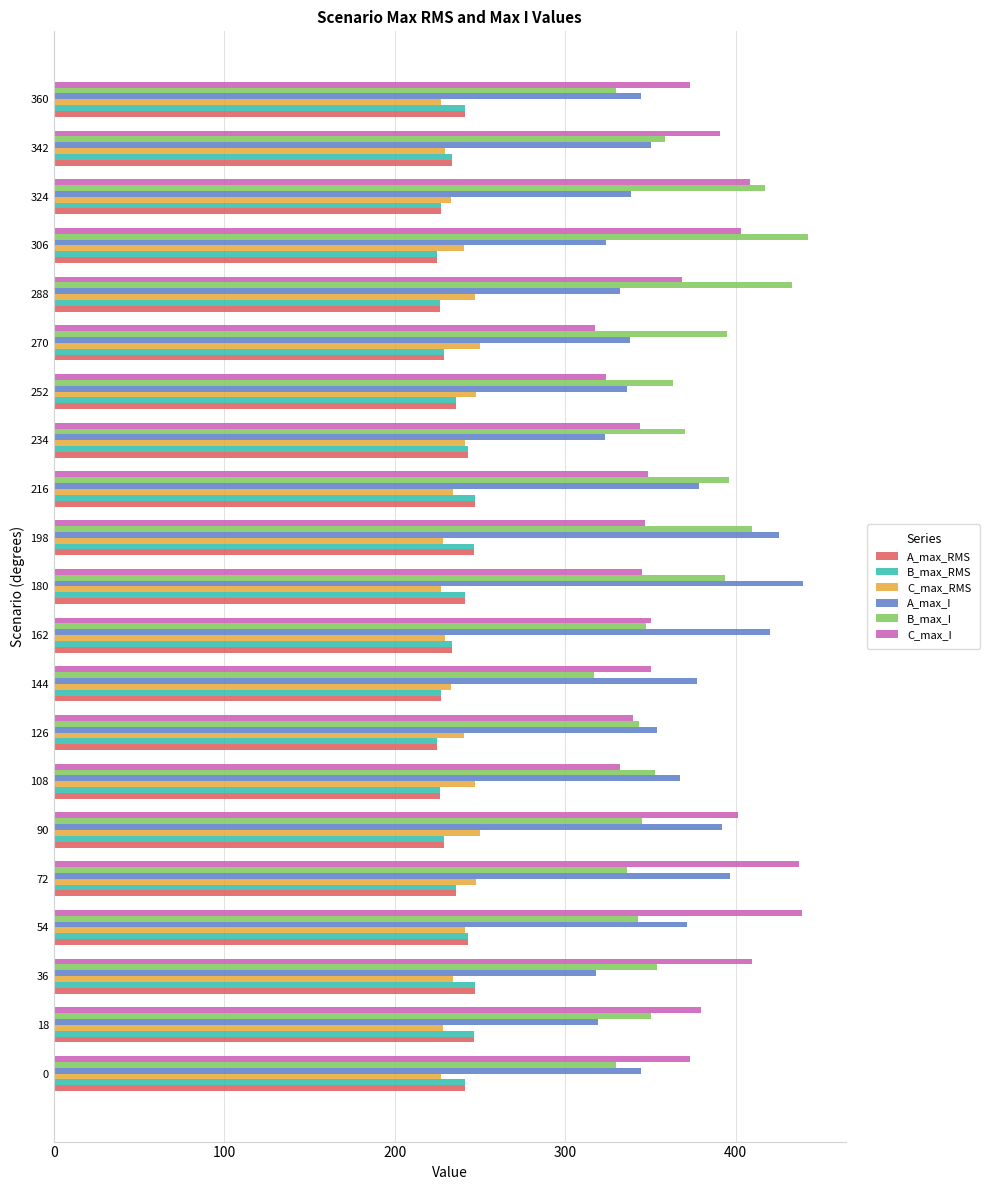

Which category has the highest value in the A_max_I series?

180